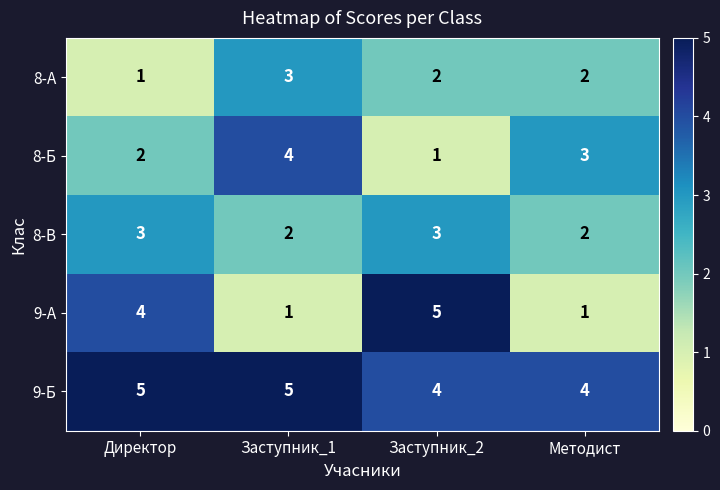

At which label does 8-Б first exceed 3?

Заступник_1